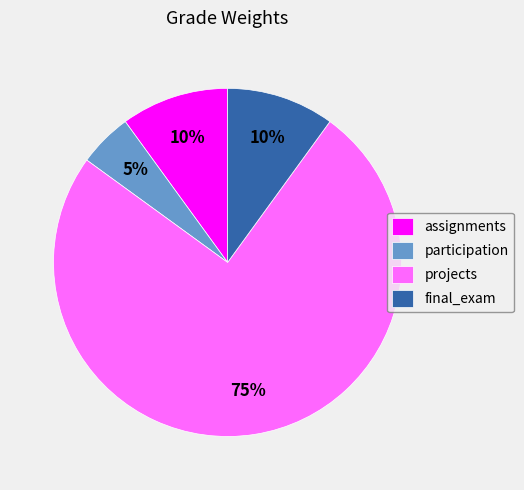

Between final_exam and projects, which is larger?

projects